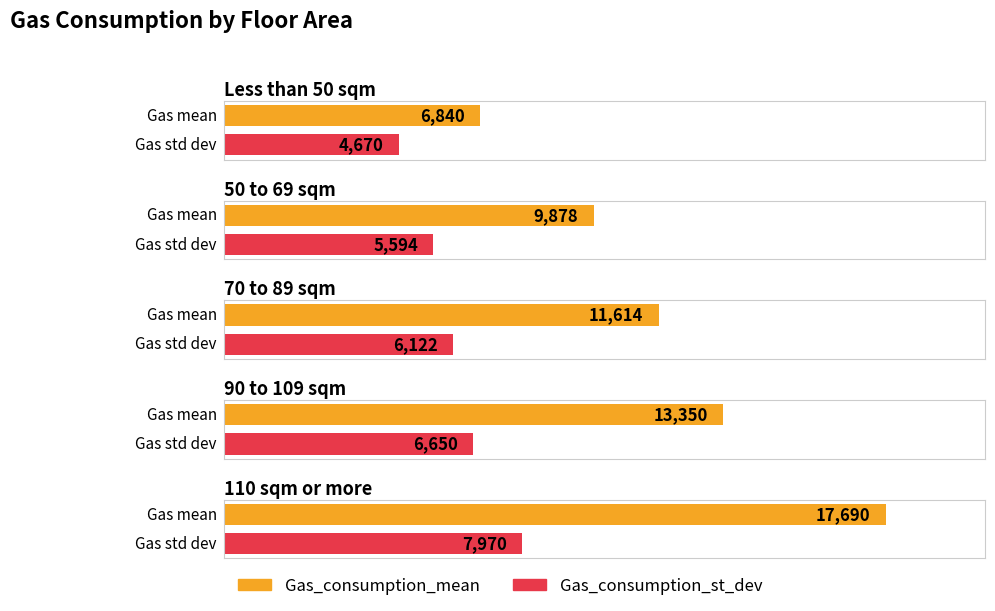

Rank the series by their maximum value, from highest to lowest.

Gas_consumption_mean, Gas_consumption_st_dev